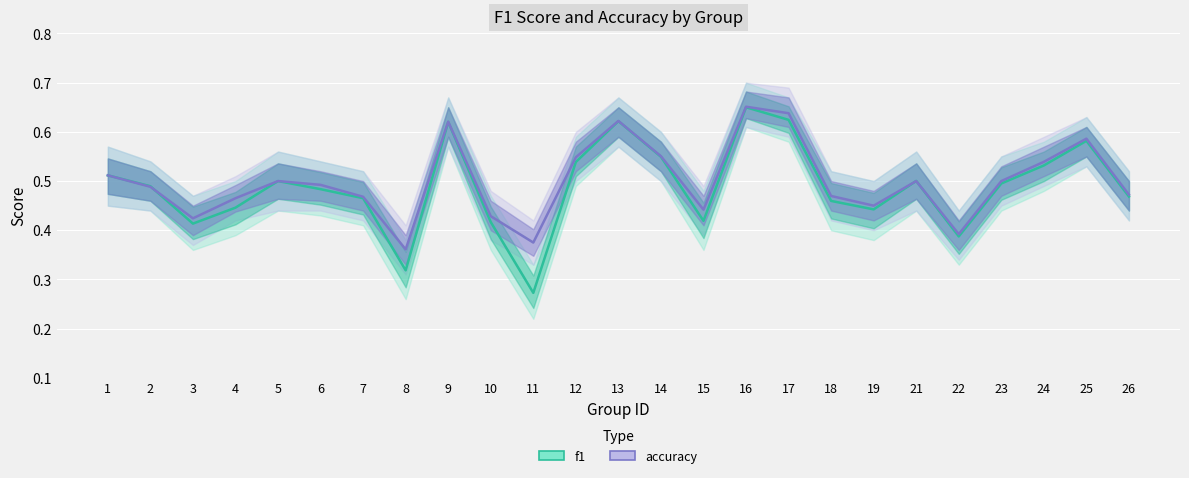

True or false: accuracy has more than 2 points higher than both neighbors.

True